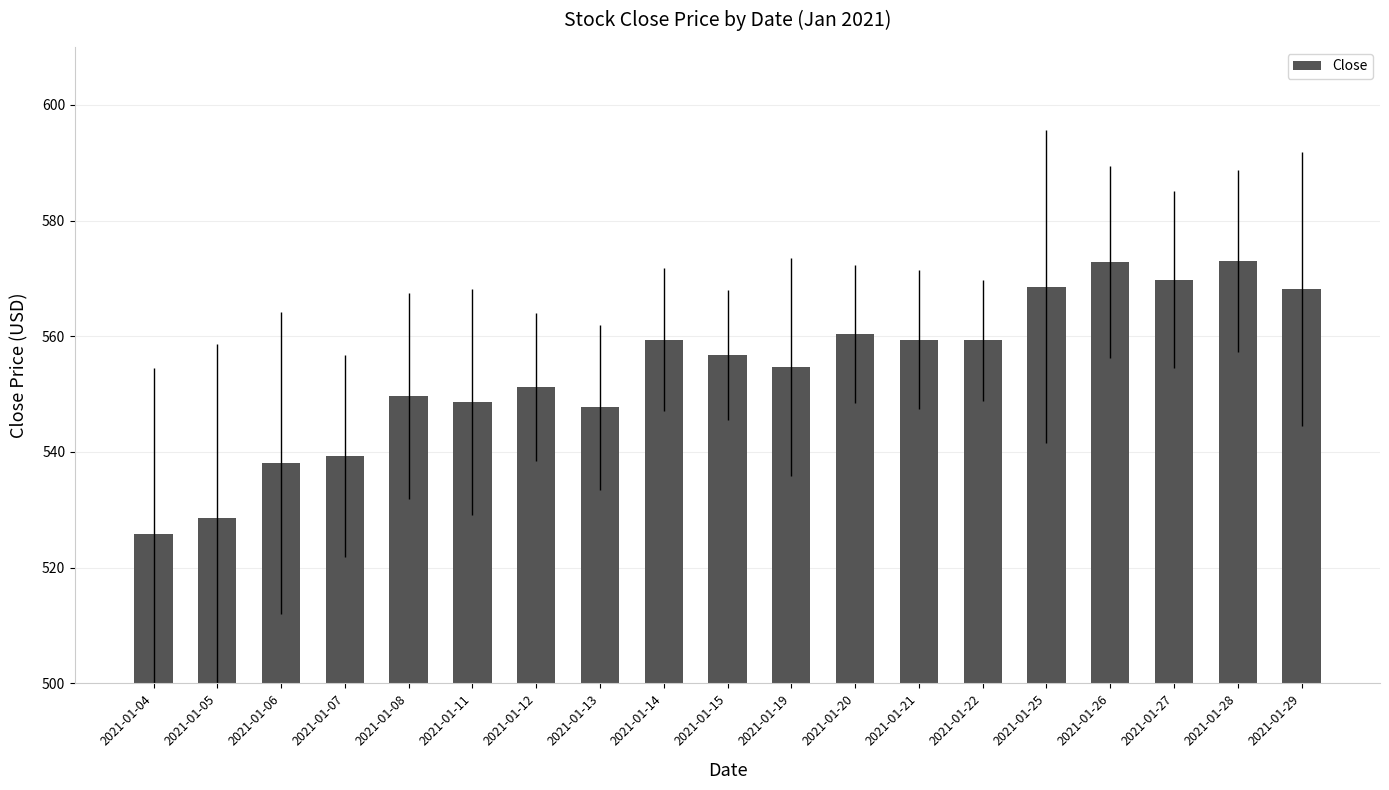

The chart shows a value of 569.8 at 2021-01-27. True or false?

True